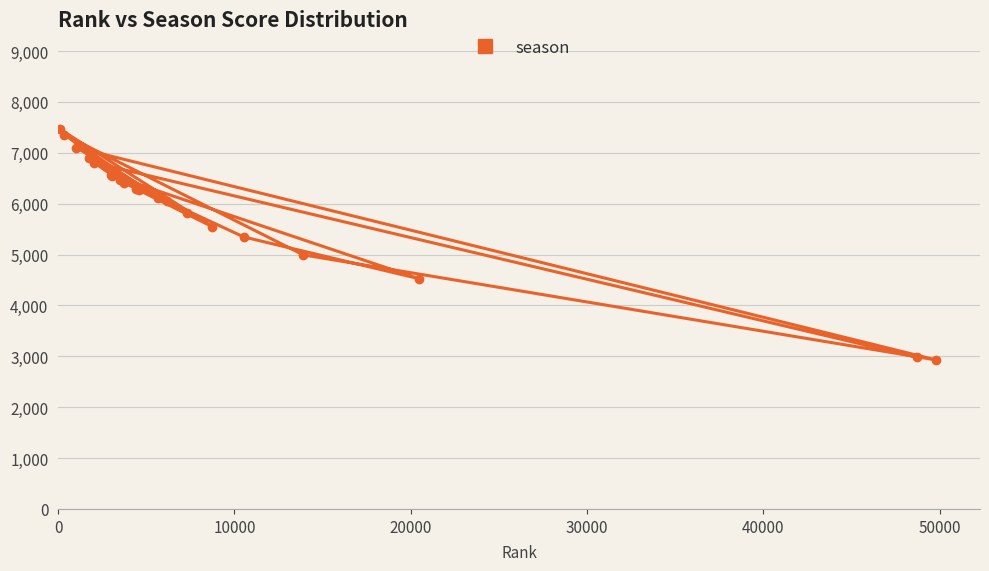

What is the sum of all values?

118458